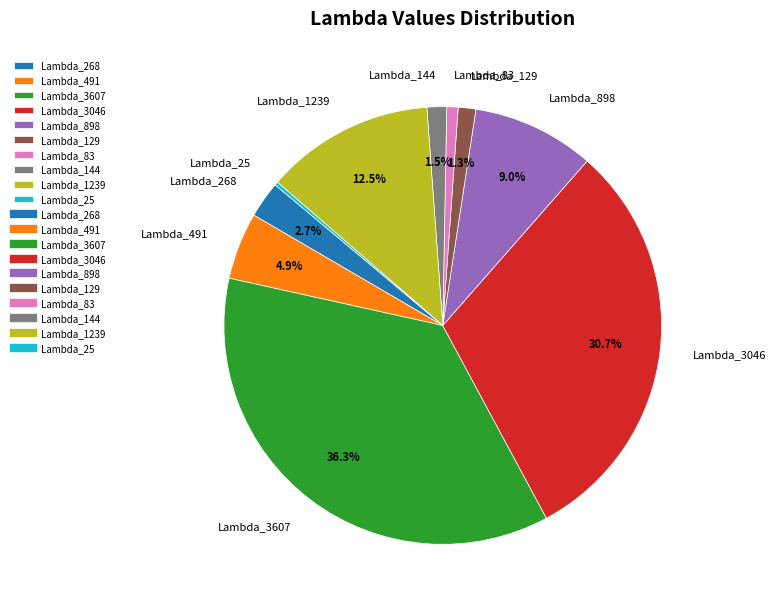

What percentage is NOT represented by Lambda_898?

91.0%